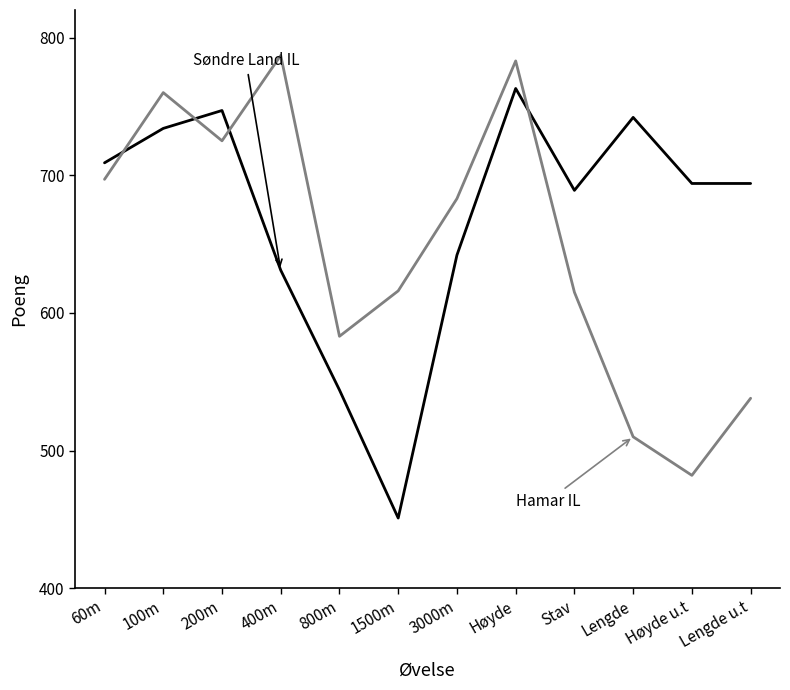

What is the total value across all series at Lengde u.t?

1232